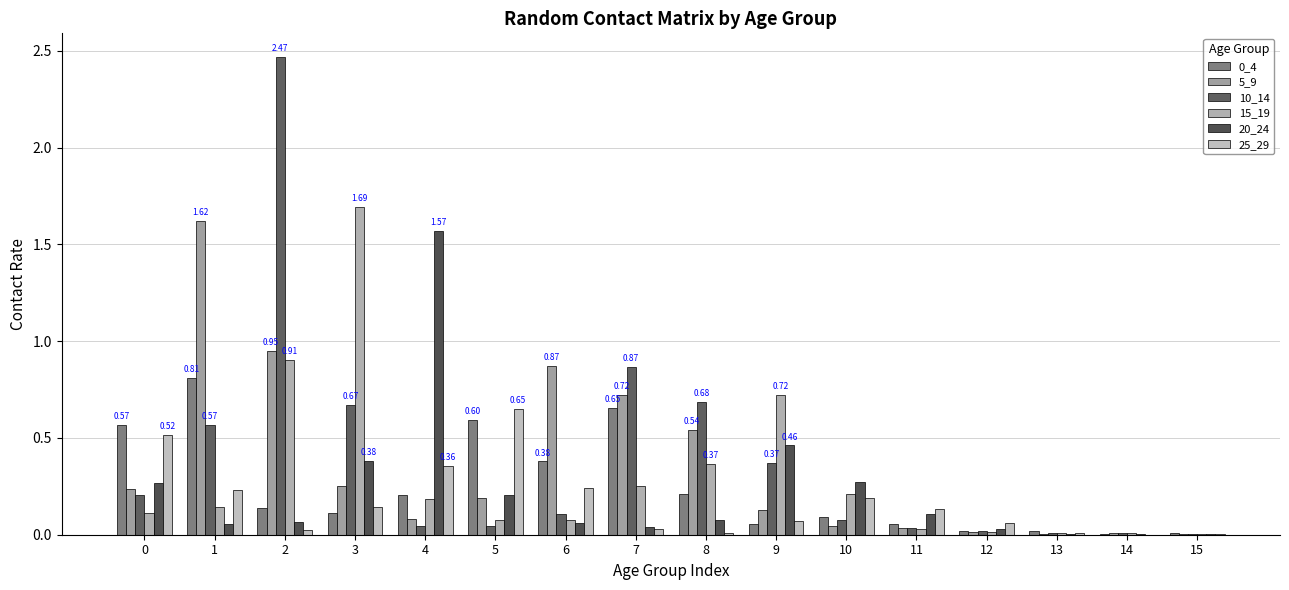

At which label does 5_9 reach its peak?

1